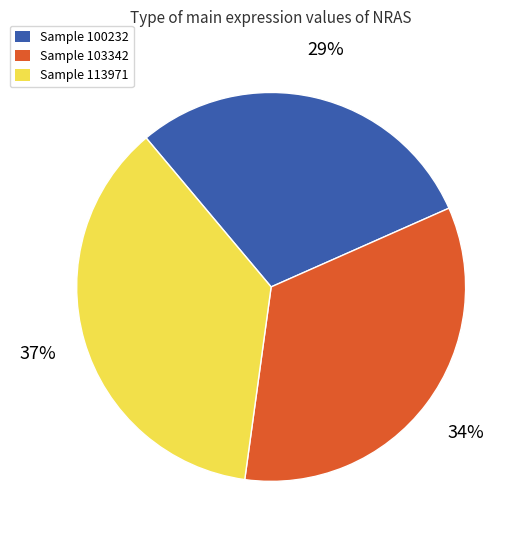

Is there any slice that represents more than half of the pie?

No